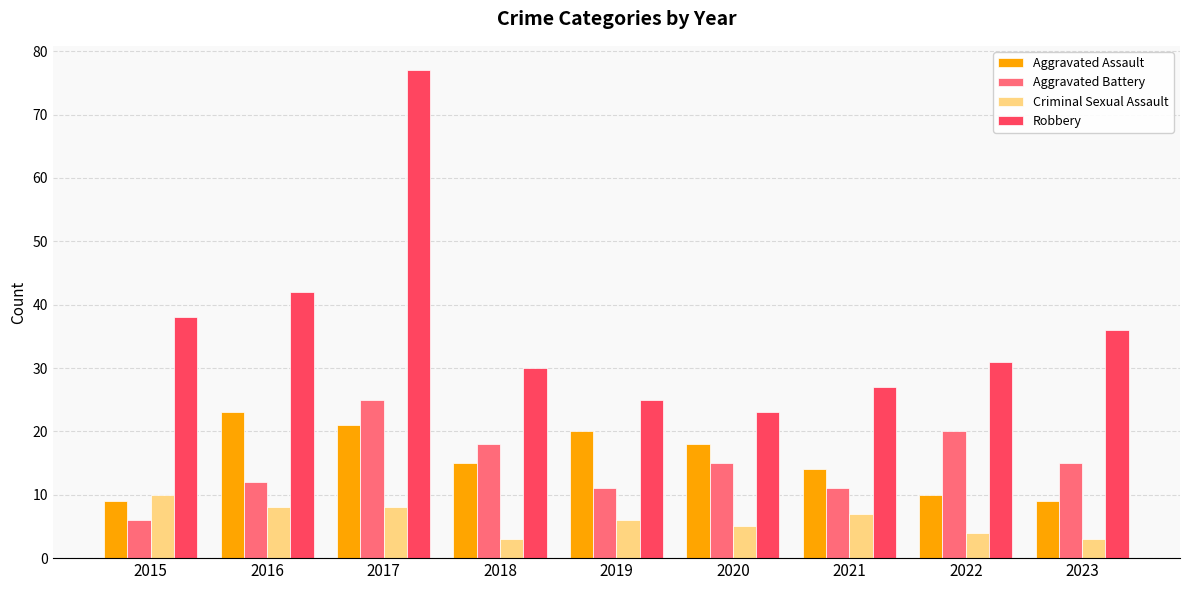

Which series has the widest spread of values?

Robbery